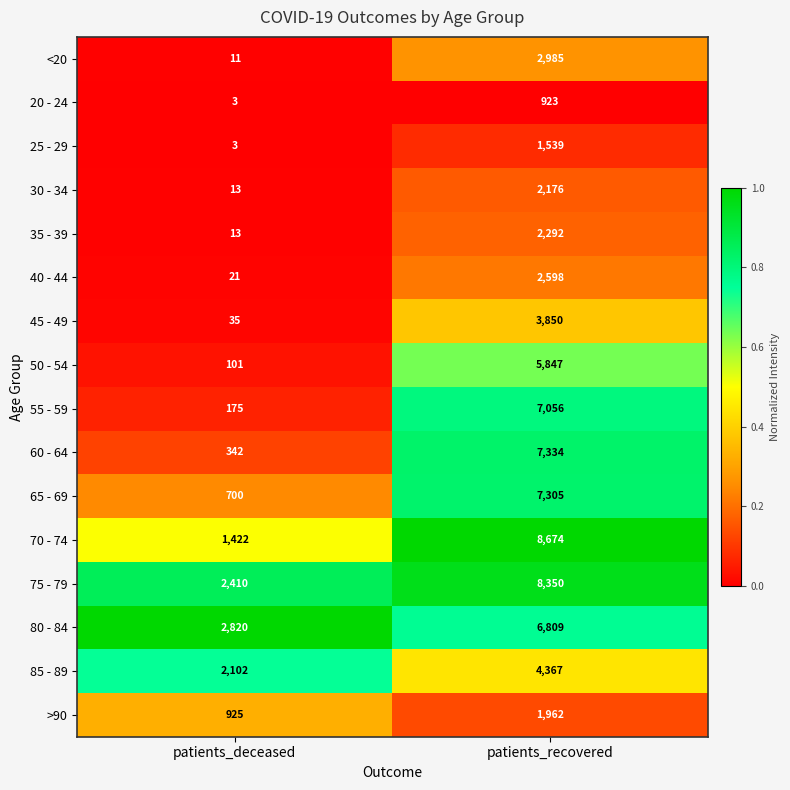

Which series has the largest total across all categories?

75 - 79